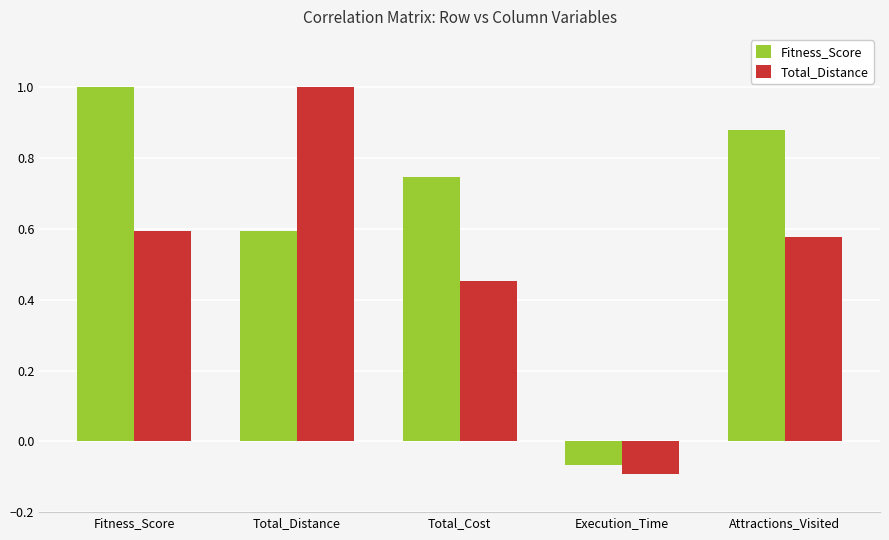

True or false: Fitness_Score has a value of -0.0 at Execution_Time.

False